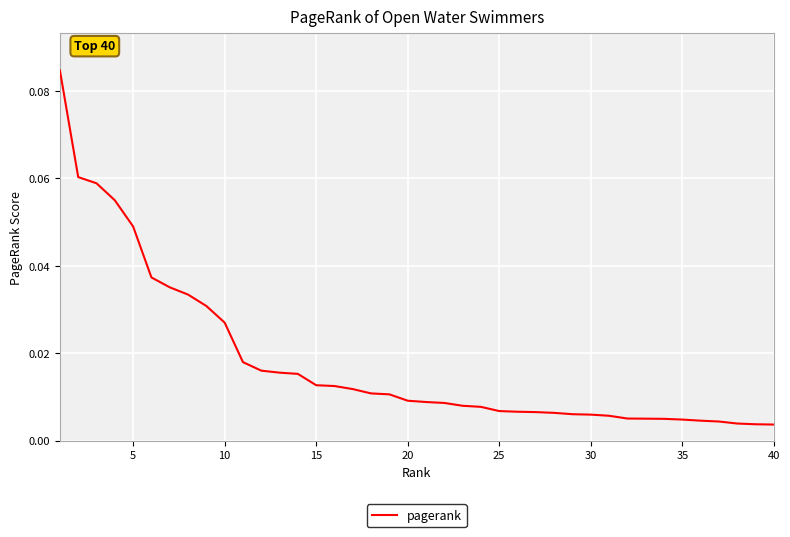

How many lines are shown in the chart?

1